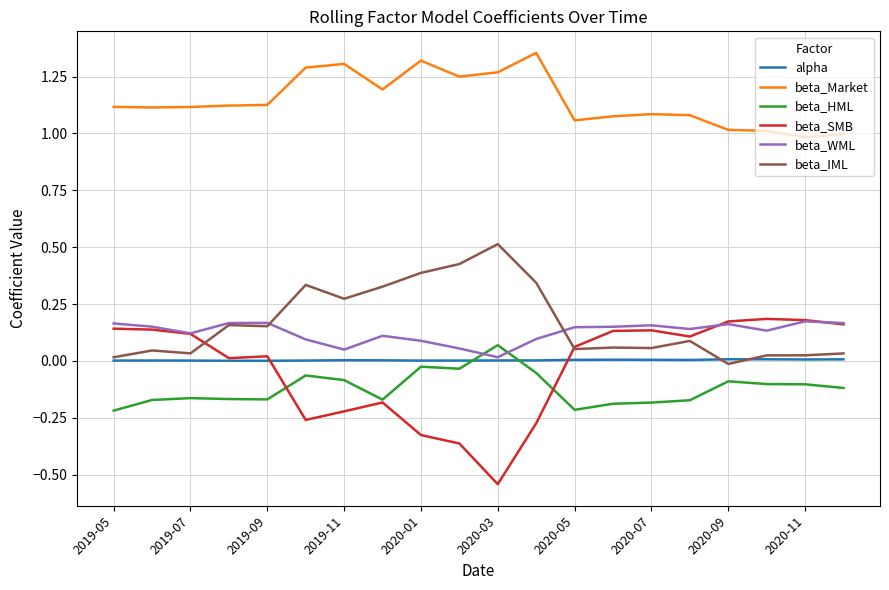

In beta_SMB, how many points are higher than both neighbors (excluding endpoints)?

4